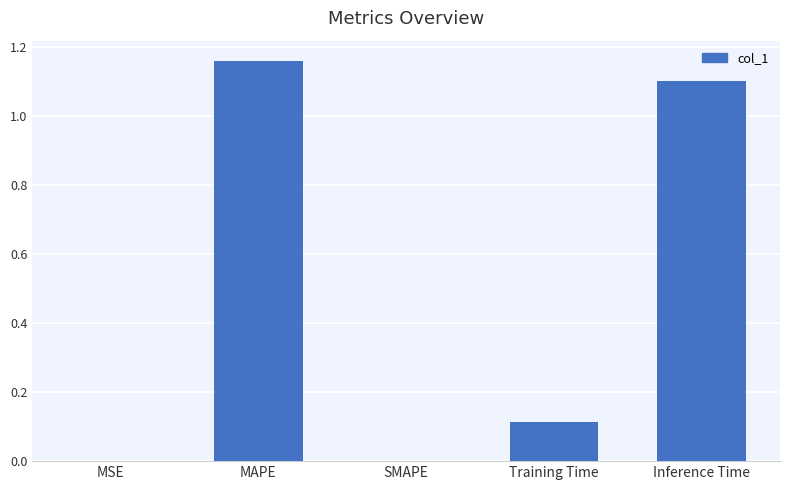

Is it true that the value at MAPE is 0.5?

False